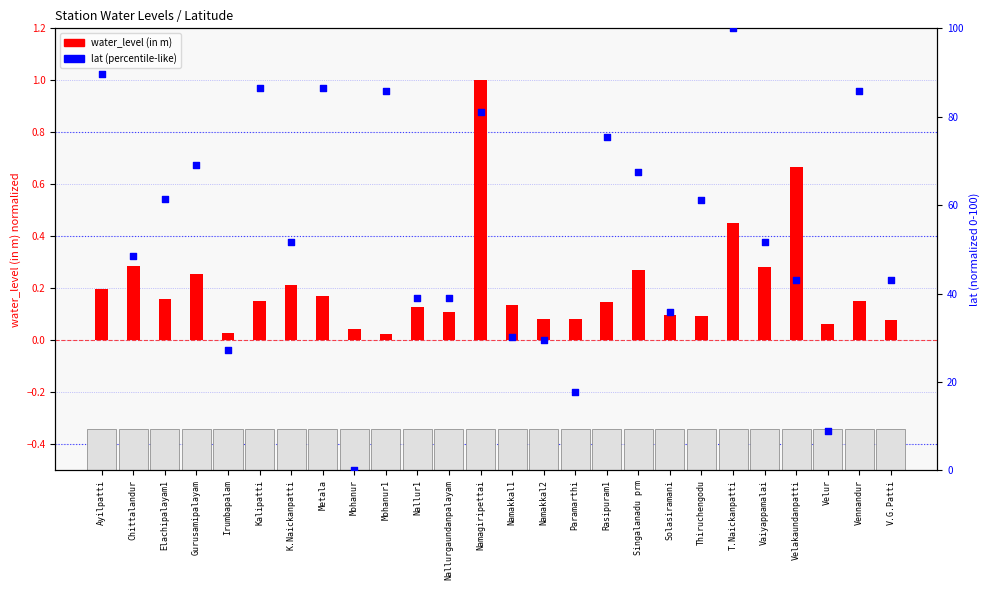

At how many categories does at least one series exceed 5?

25